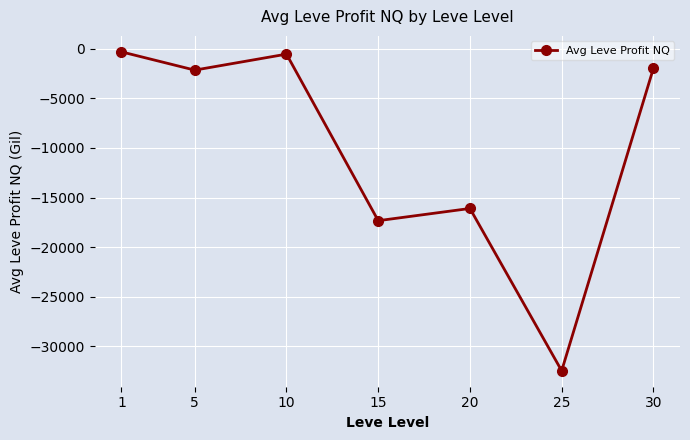

At which label is the value closest to -16383?

20